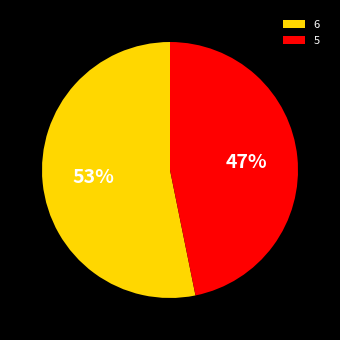

To the nearest percent, what percentage of the pie is 5?

47%